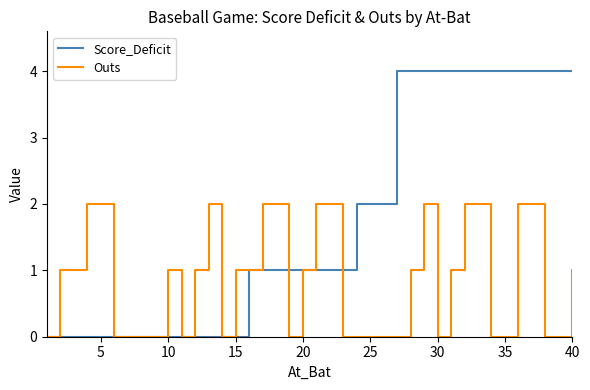

What is the difference between the maximum and second lowest values in the Score_Deficit series?

4